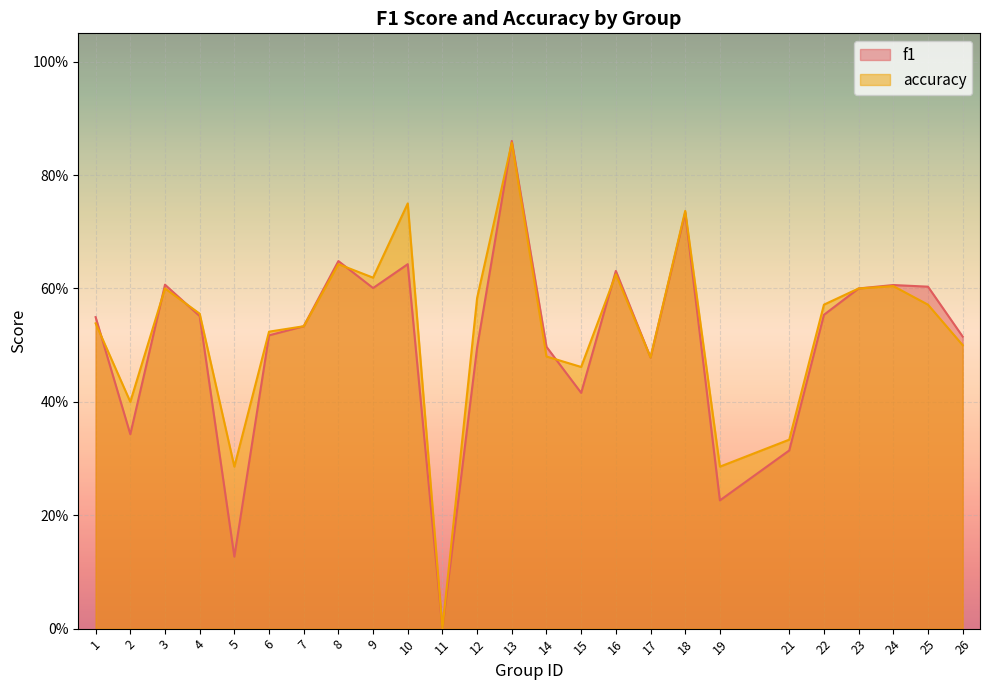

What is the sum of all accuracy values?

13.1